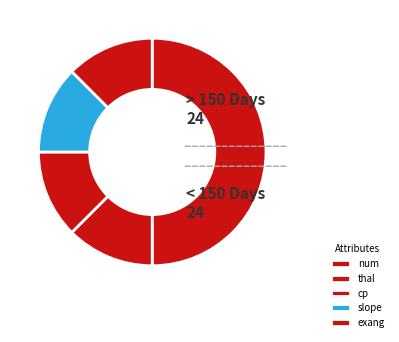

Count the number of slices in the pie.

5